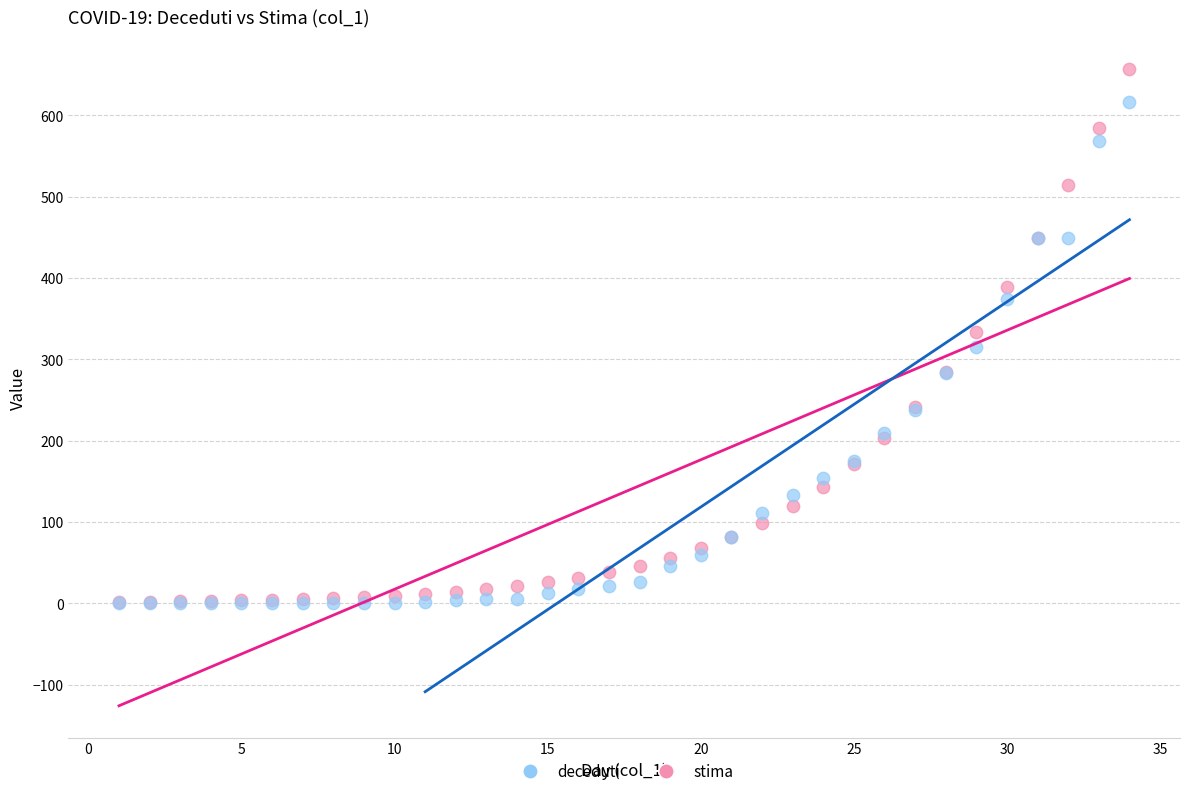

Which series reaches the maximum Y coordinate?

stima